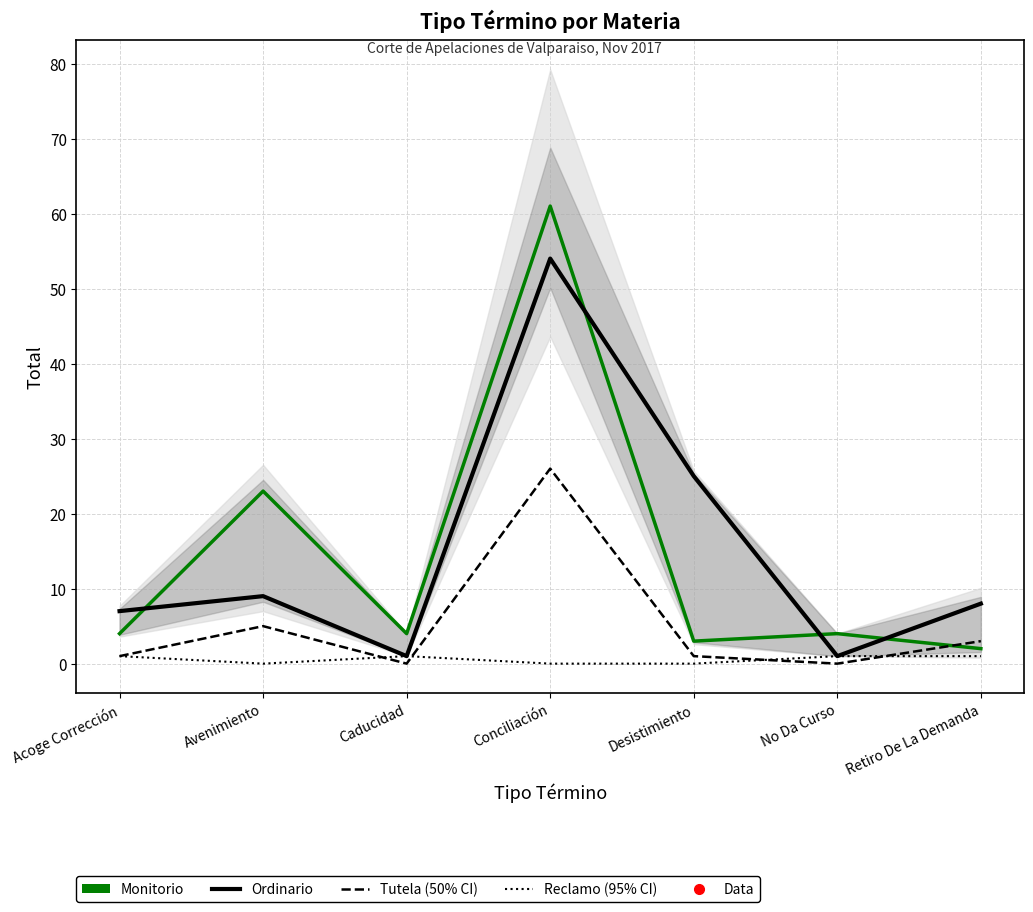

How many interior local peaks does the Tutela series have?

2